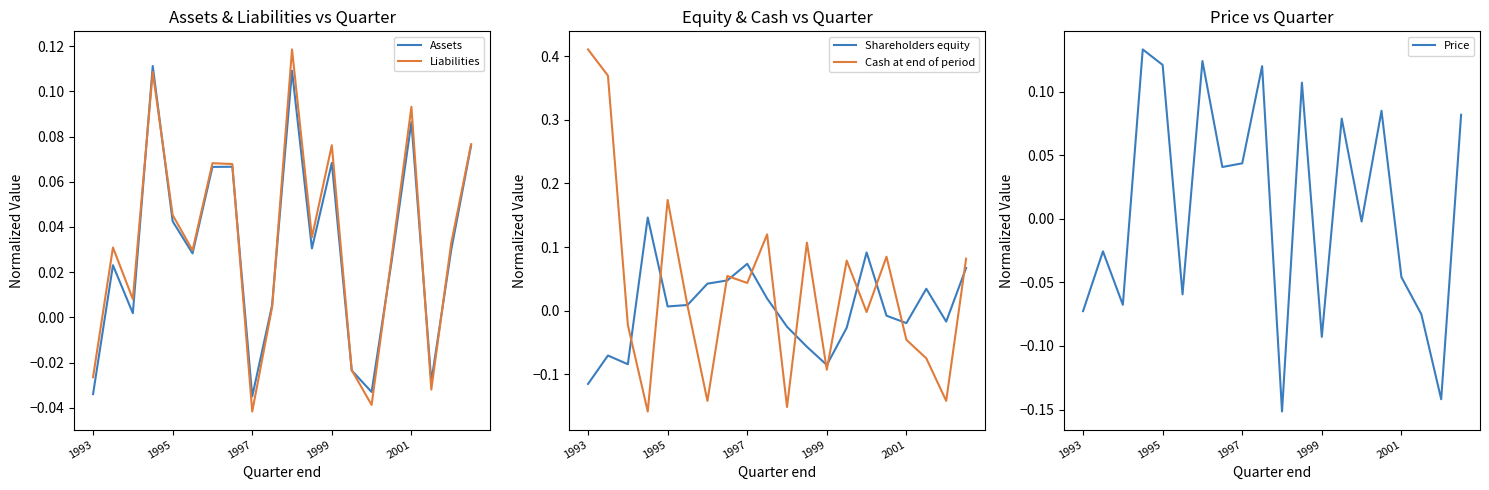

True or false: Assets has a value of 0.0 at 1999.

False